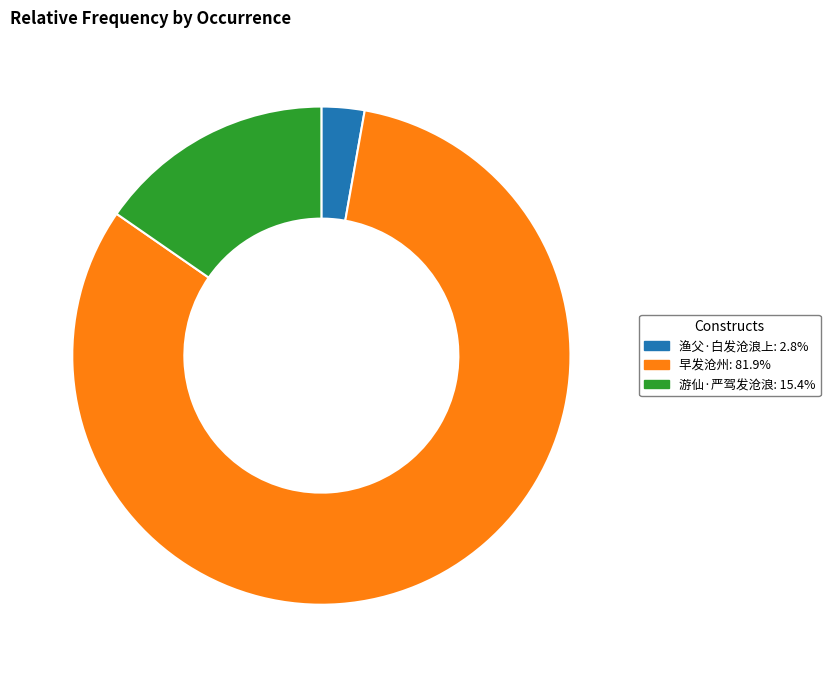

Is it true that 游仙·严驾发沧浪 is 8% of the pie?

False